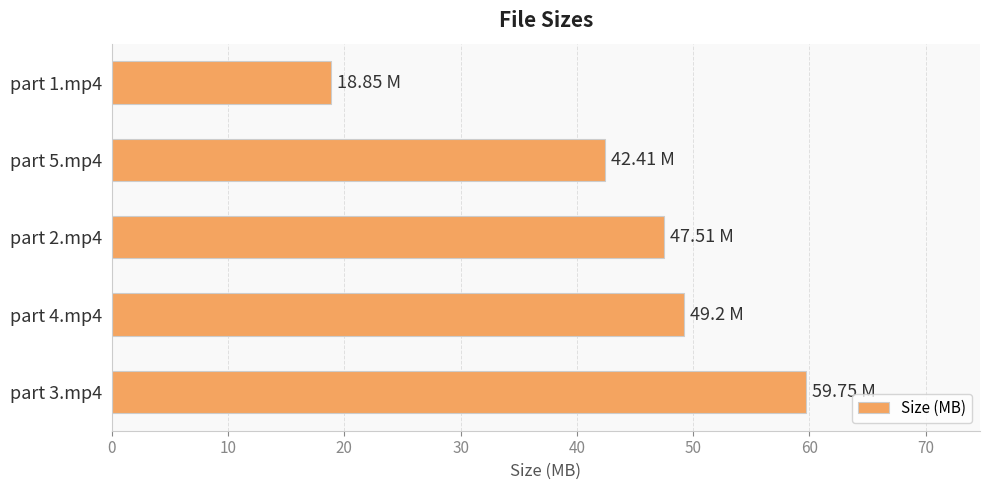

What is the difference between the maximum and minimum values?

40.9